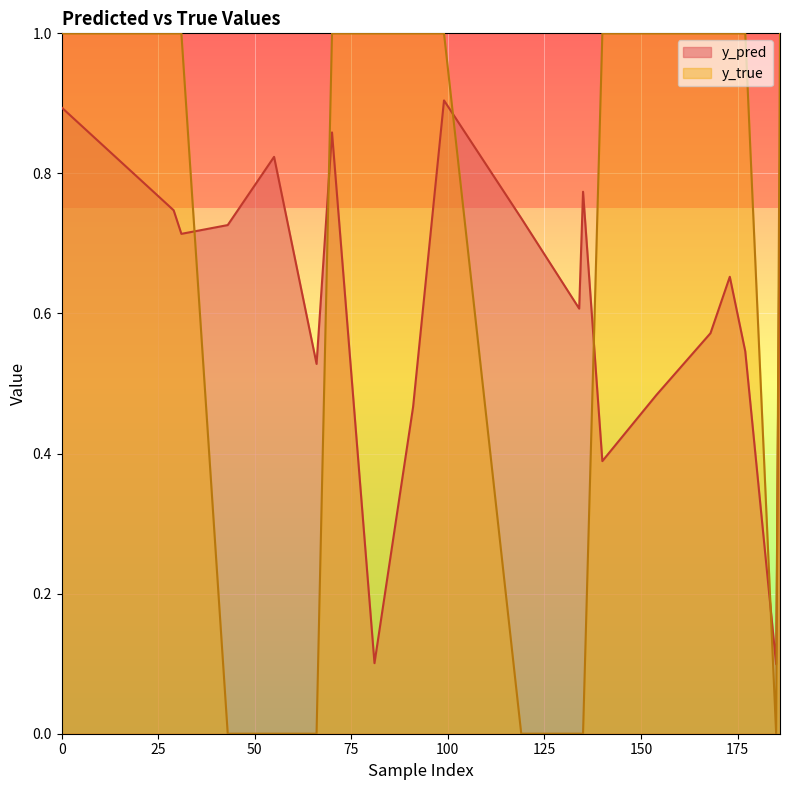

What is the average value of the y_true series?

0.7